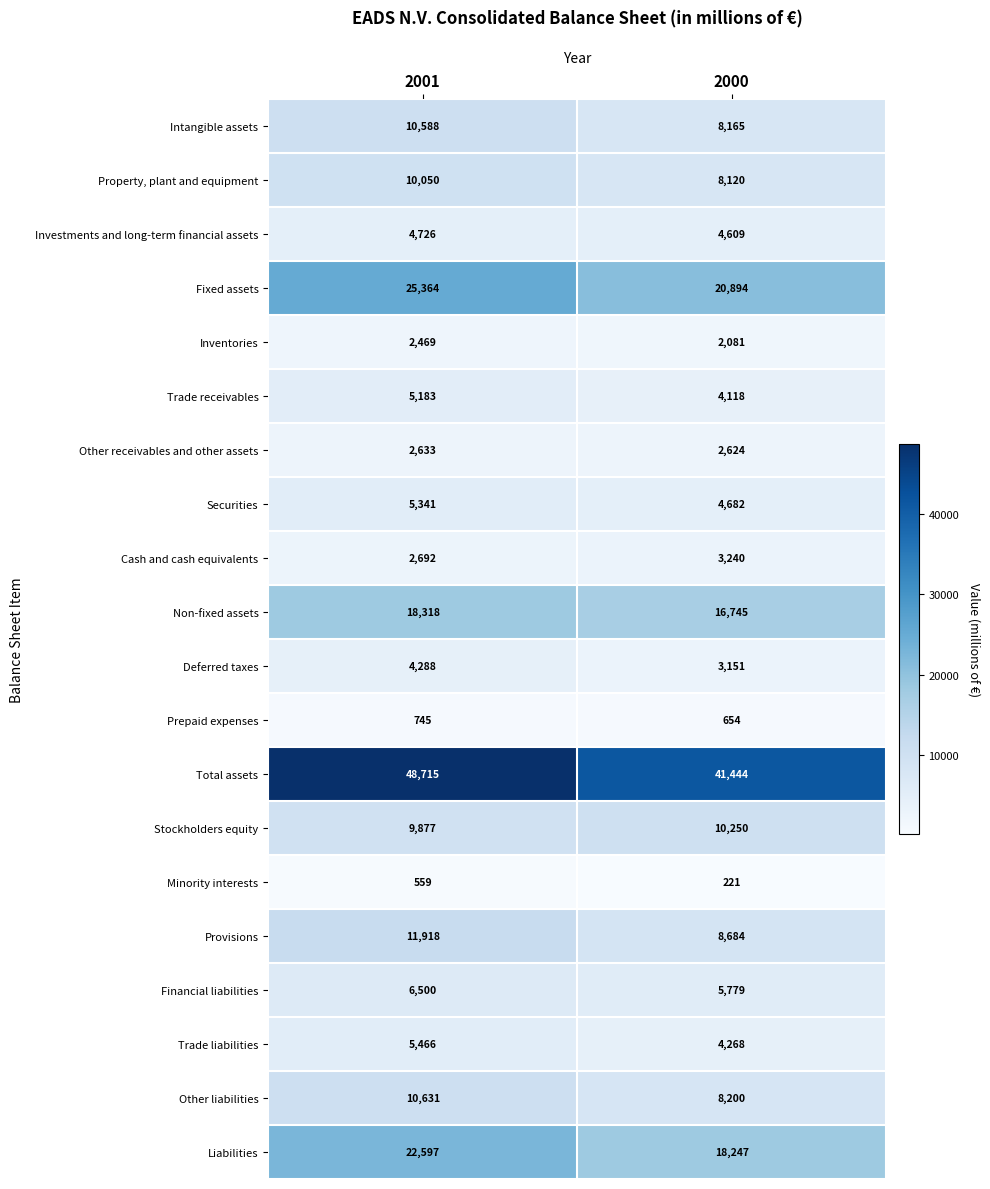

What is the sum of all Other liabilities values?

18831